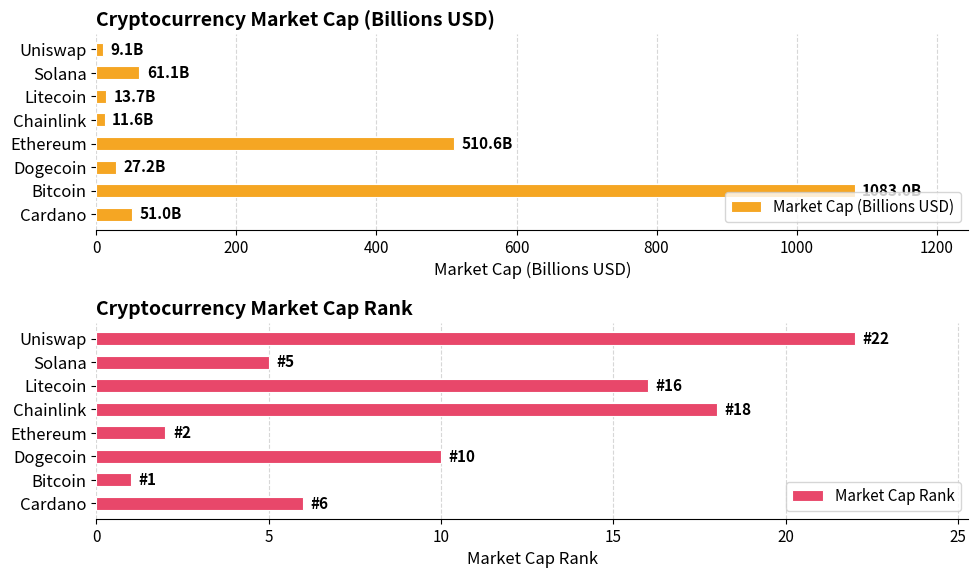

True or false: Market Cap Rank has a value of 6 at Cardano.

True